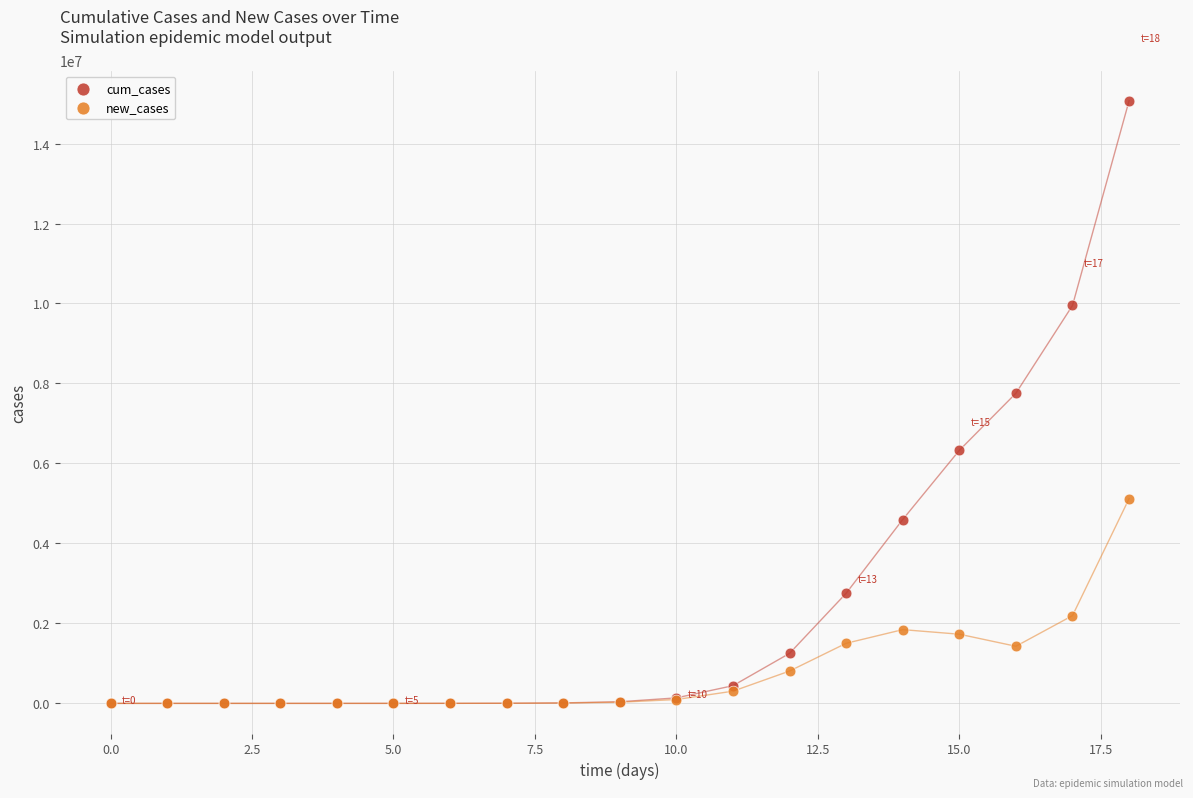

What are all the series names shown in the legend?

cum_cases, new_cases